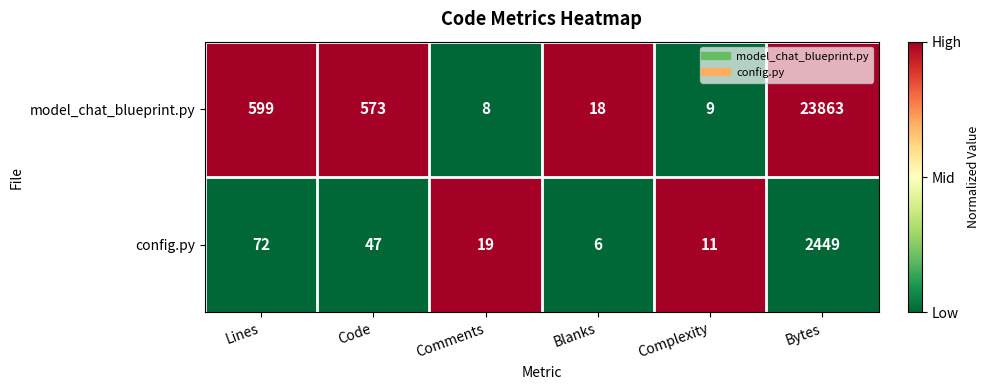

At which category is the sum across all series the highest?

Bytes